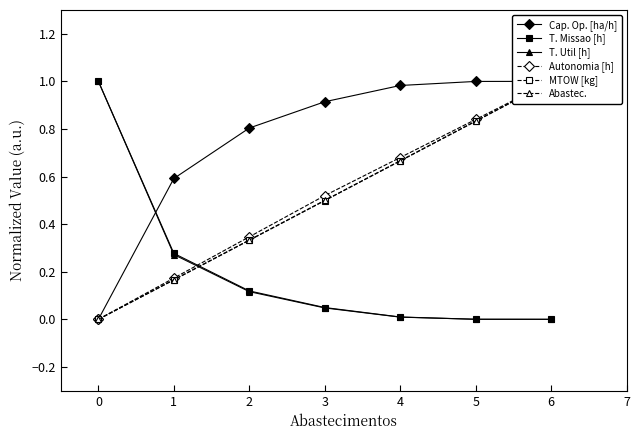

Reading left to right, what are all the values shown in this chart?

Cap. Op. [ha/h]: 0=0.0	1=0.6	2=0.8	3=0.9	4=1.0	5=1.0	6=1.0
T. Missao [h]: 0=1.0	1=0.3	2=0.1	3=0.0	4=0.0	5=0.0	6=0.0
T. Util [h]: 0=1.0	1=0.3	2=0.1	3=0.0	4=0.0	5=0.0	6=0.0
Autonomia [h]: 0=0.0	1=0.2	2=0.3	3=0.5	4=0.7	5=0.8	6=1.0
MTOW [kg]: 0=0.0	1=0.2	2=0.3	3=0.5	4=0.7	5=0.8	6=1.0
Abastec.: 0=0.0	1=0.2	2=0.3	3=0.5	4=0.7	5=0.8	6=1.0